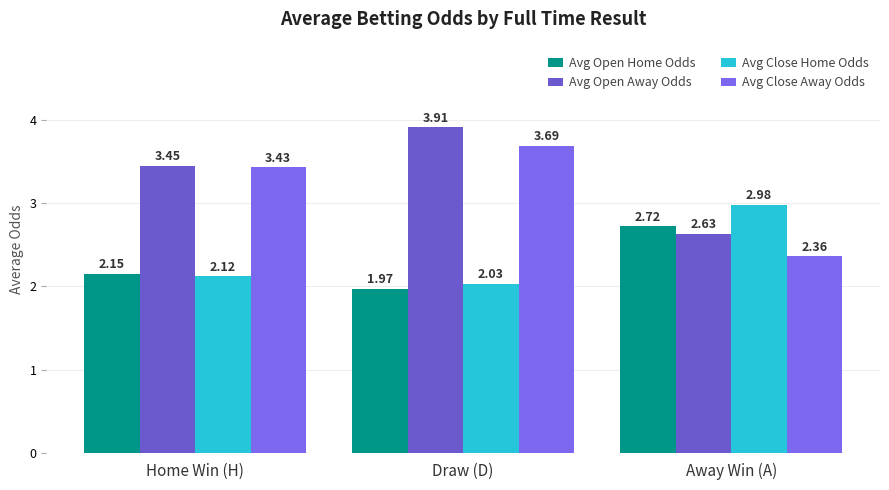

What is the difference between the maximum and minimum values in the Avg Open Away Odds series?

1.3